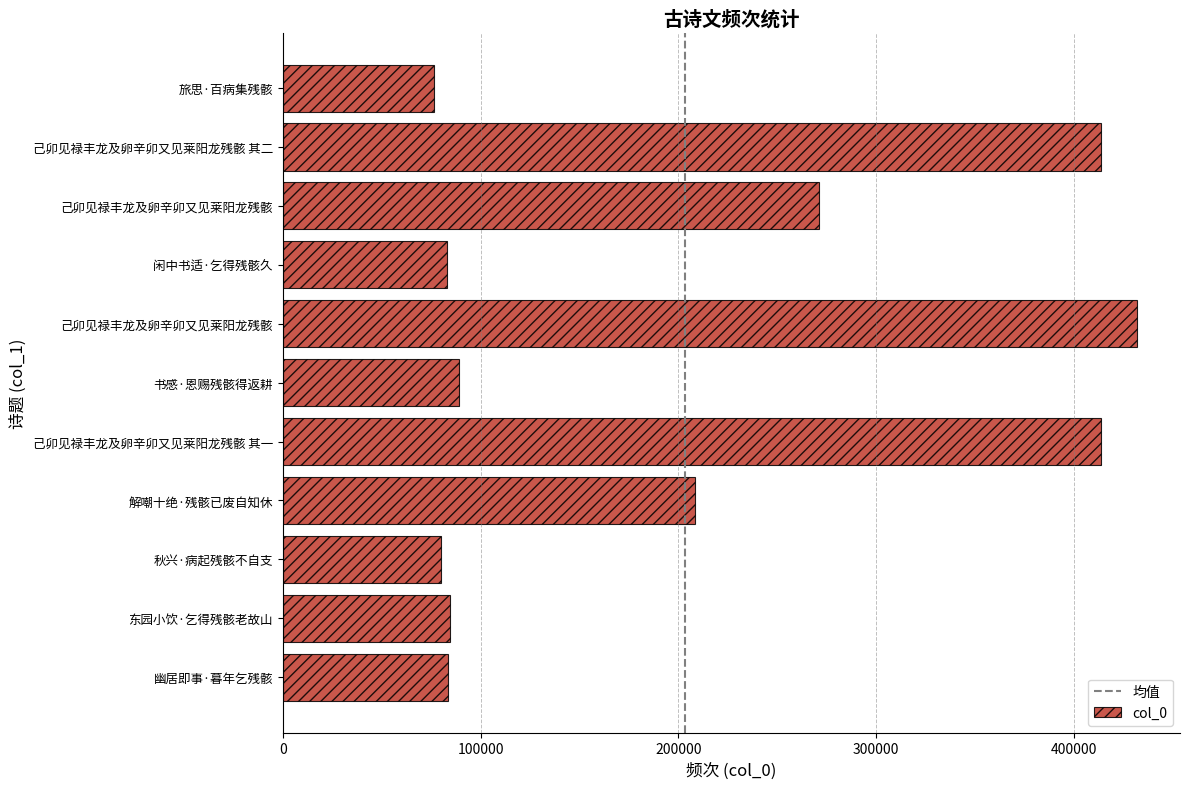

Does the chart contain any negative values?

No